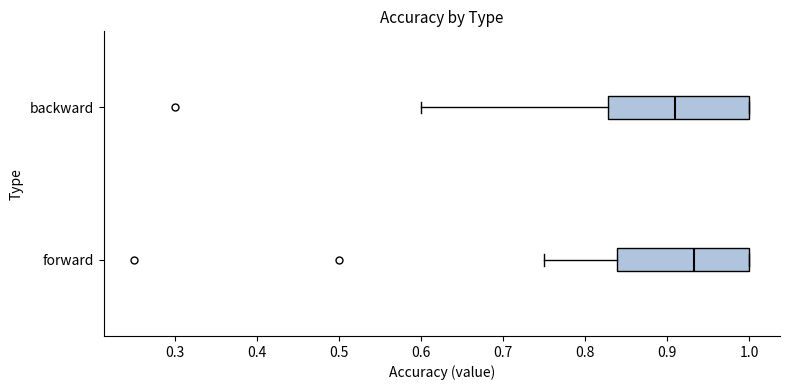

Where is the right edge of the box for forward on the x-axis? The values are not printed on the chart, so give them approximately, as read against the axis.

1.00